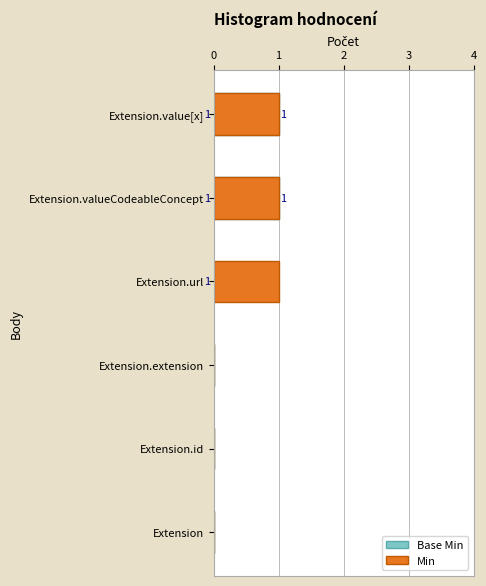

How many data points in Base Min are above 0?

2